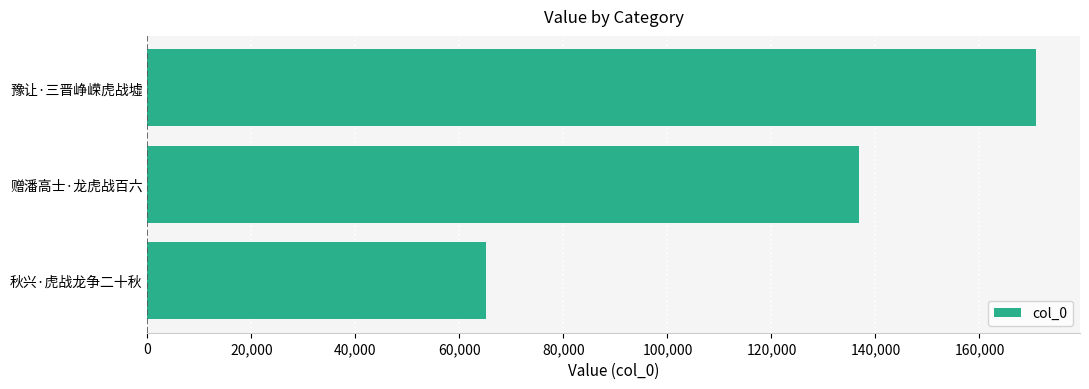

Which label corresponds to the smallest value in the chart?

秋兴·虎战龙争二十秋